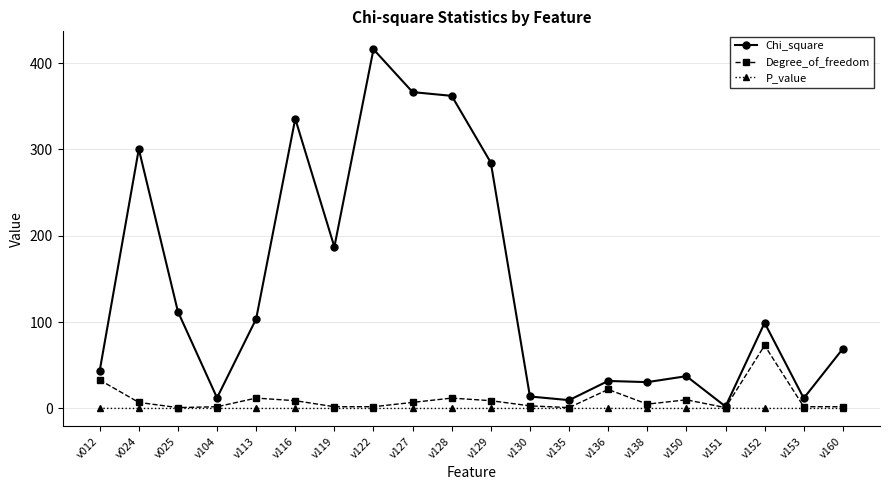

Does the chart have visible grid lines?

Yes